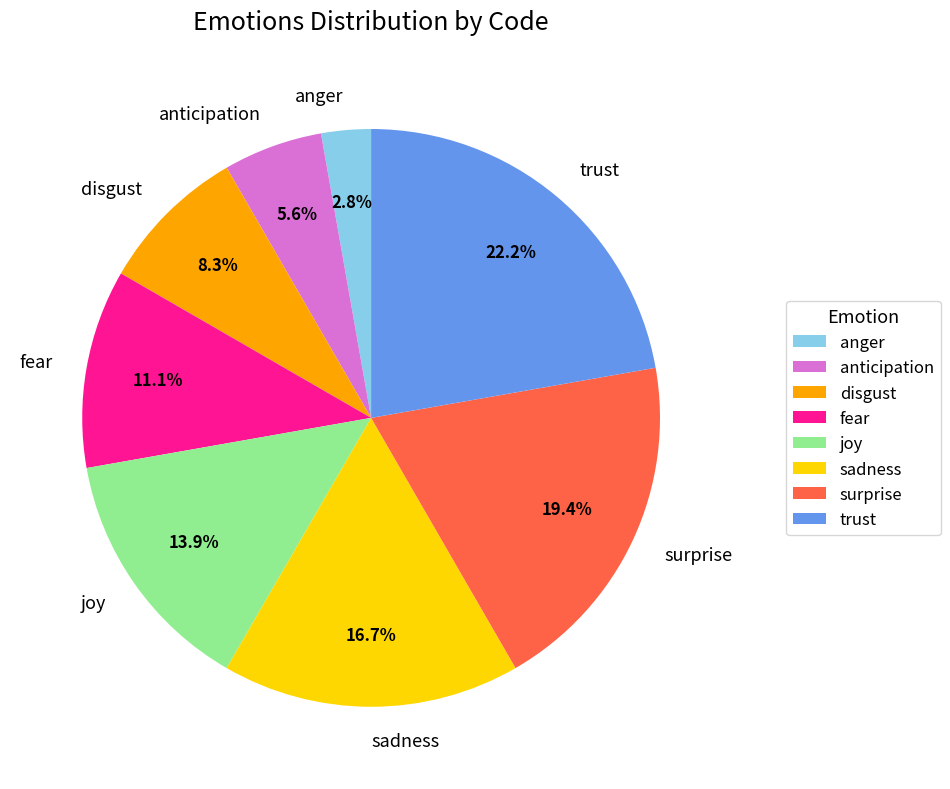

Does joy account for over 50% of the chart?

No